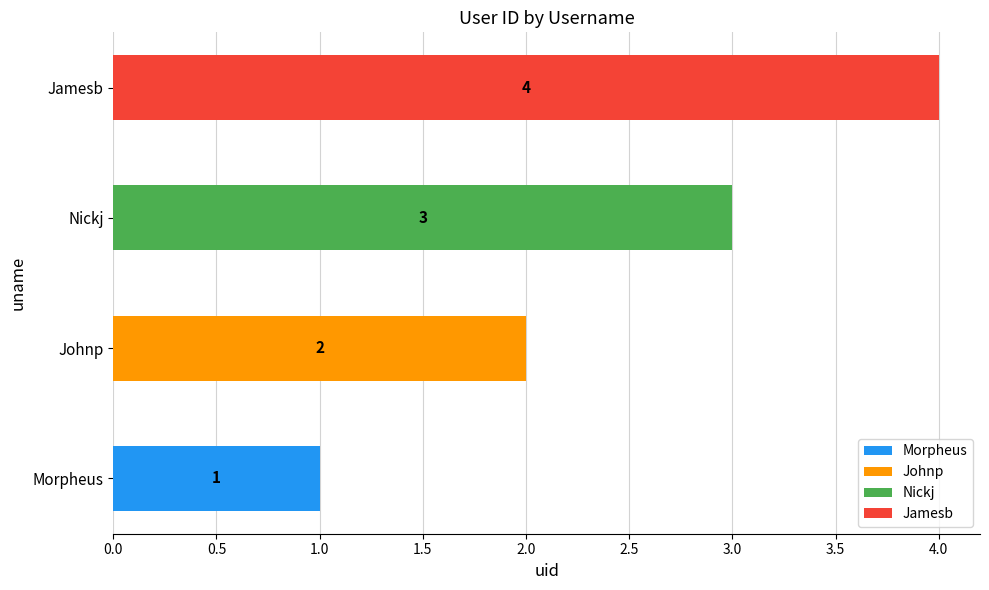

Is it true that the value at Nickj is 3?

True